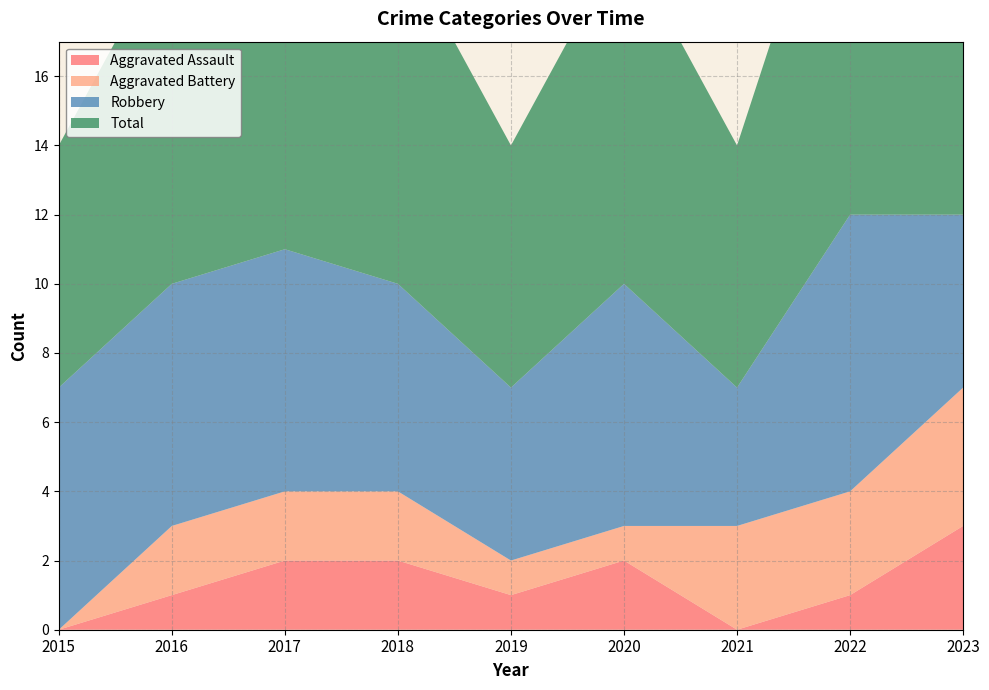

Reading left to right, what are all the values shown in this chart?

Aggravated Assault: 2015=0	2016=1	2017=2	2018=2	2019=1	2020=2	2021=0	2022=1	2023=3
Aggravated Battery: 2015=0	2016=2	2017=2	2018=2	2019=1	2020=1	2021=3	2022=3	2023=4
Robbery: 2015=7	2016=7	2017=7	2018=6	2019=5	2020=7	2021=4	2022=8	2023=5
Total: 2015=7	2016=10	2017=11	2018=10	2019=7	2020=10	2021=7	2022=12	2023=12